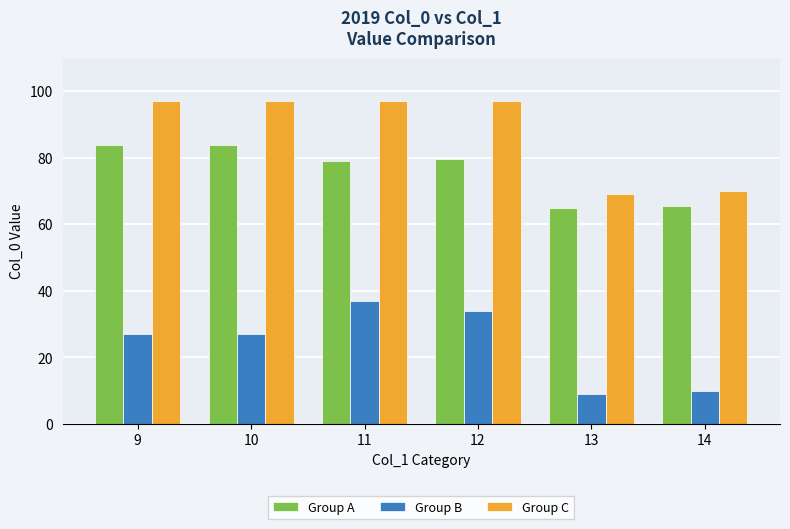

How many series are shown in this chart?

3